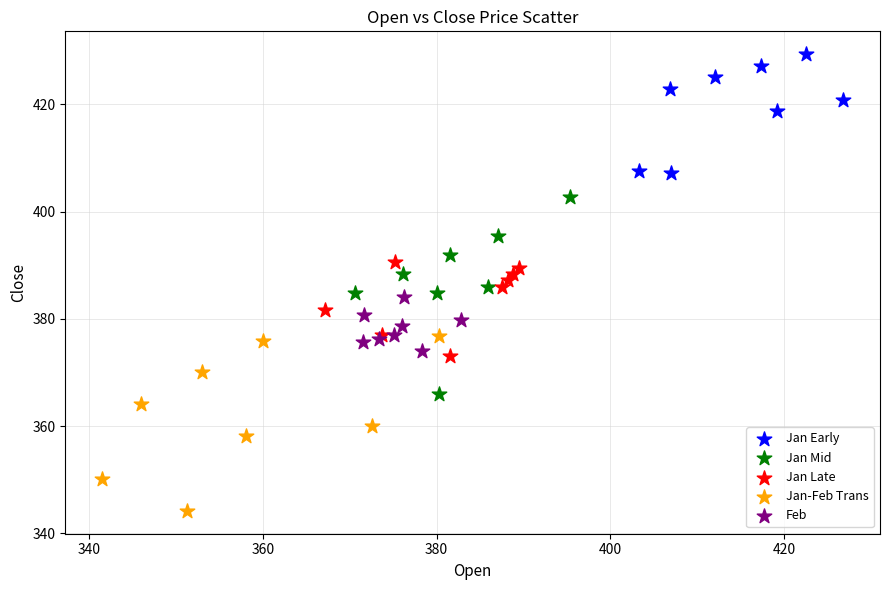

Which series contains the highest Y value?

Jan Early